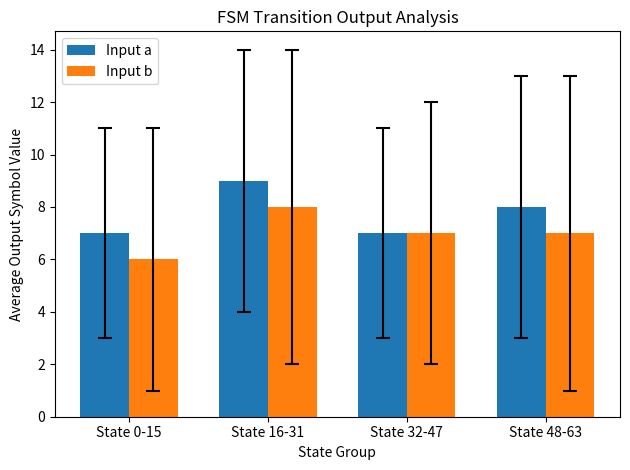

Rank the series by their average value, from highest to lowest.

Input a, Input b